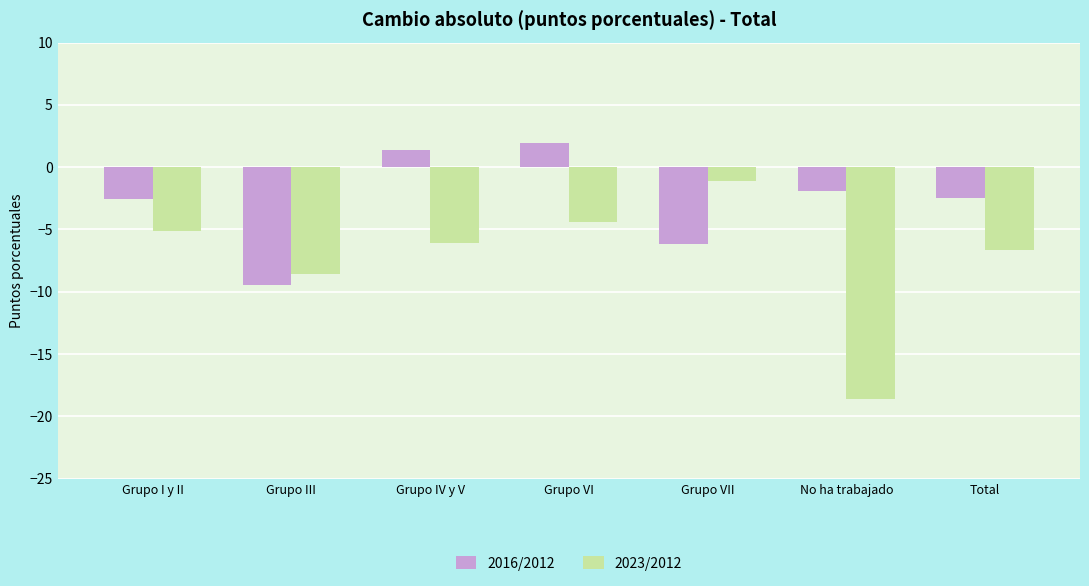

What is the value of the 2016/2012 bar at the 7th from the left?

-2.4